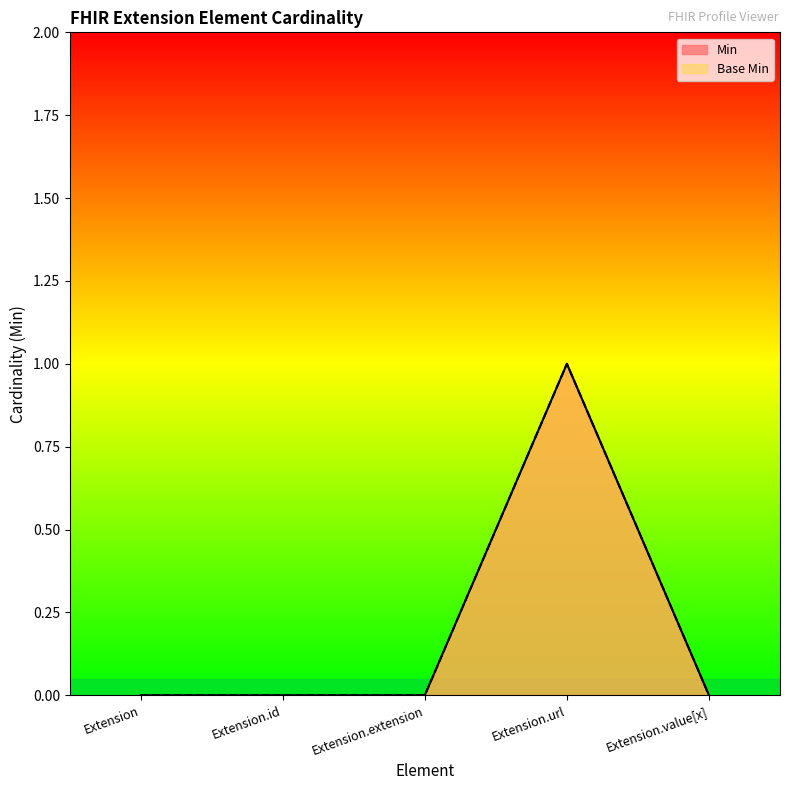

At how many categories does at least one series exceed 0?

1